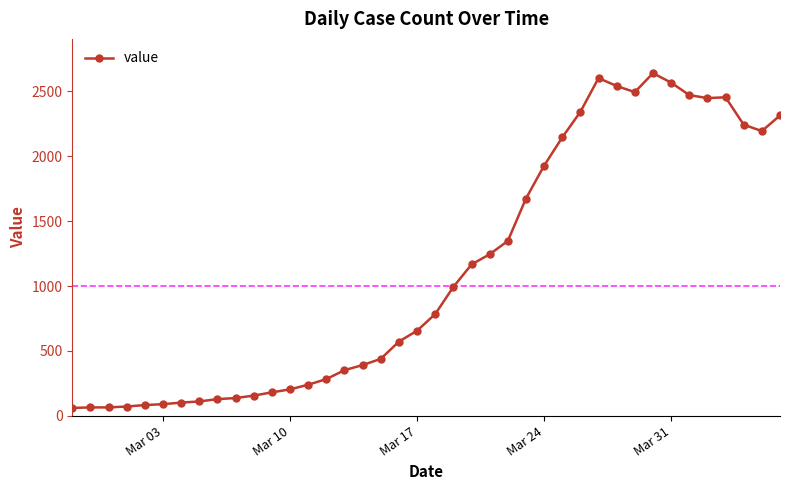

True or false: the data has more than 2 interior local peaks.

True